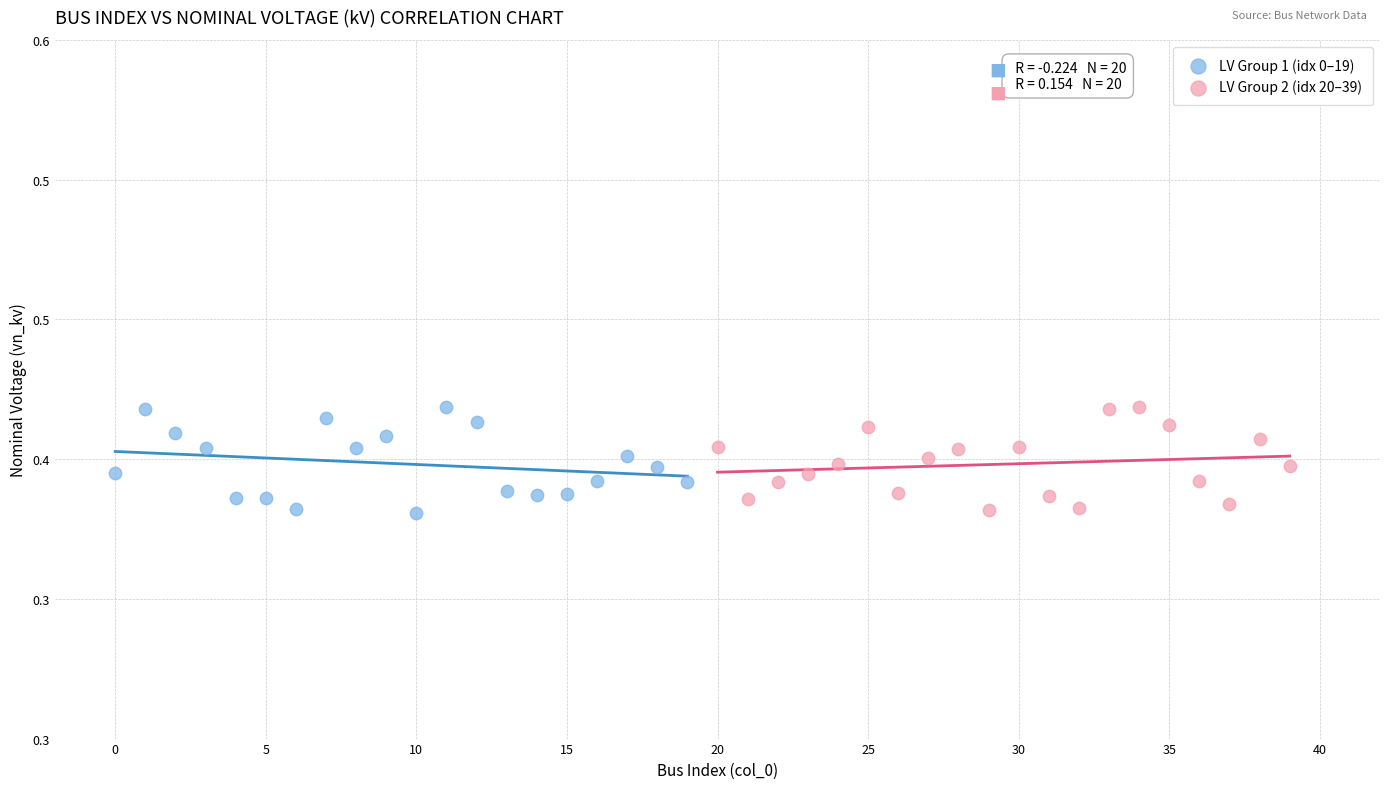

What are all the series names shown in the legend?

LV Group 1 (idx 0–19), LV Group 2 (idx 20–39)